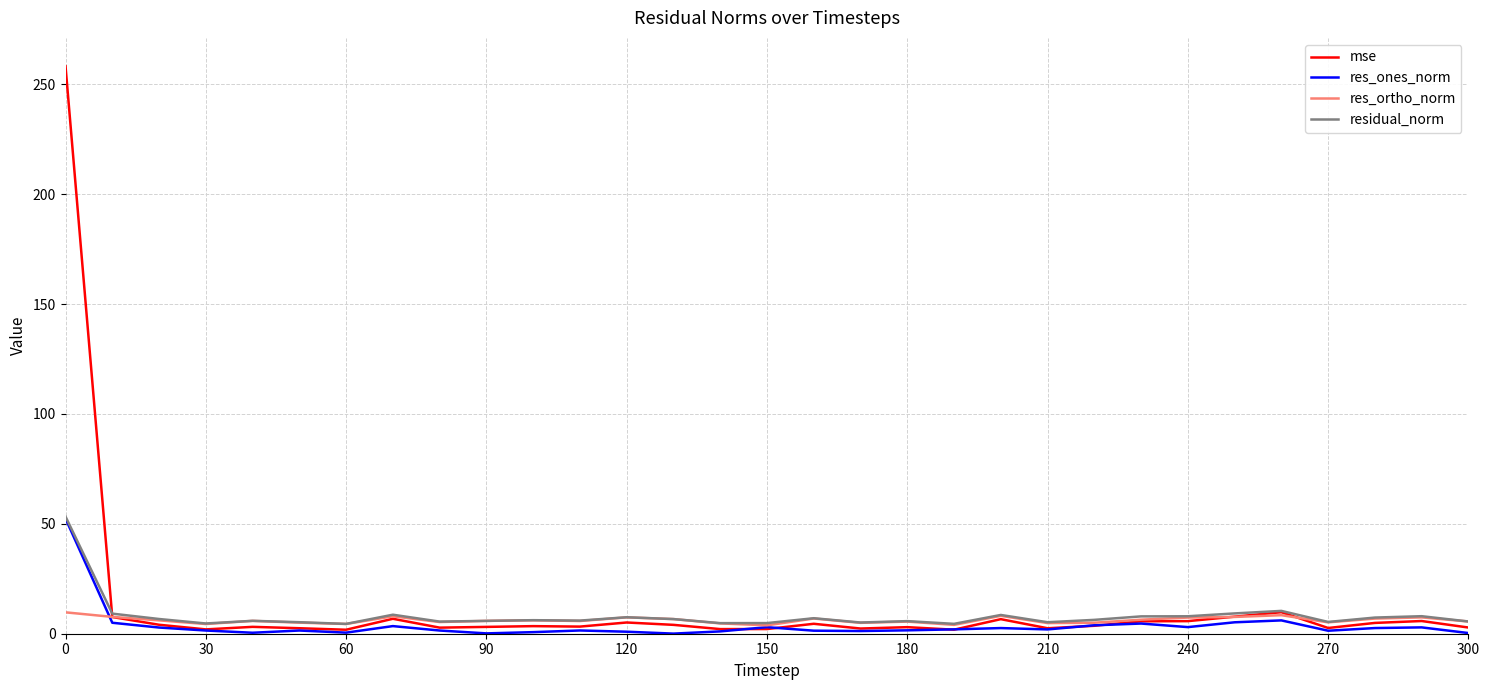

Rank the series by their average value, from lowest to highest.

res_ones_norm, res_ortho_norm, residual_norm, mse